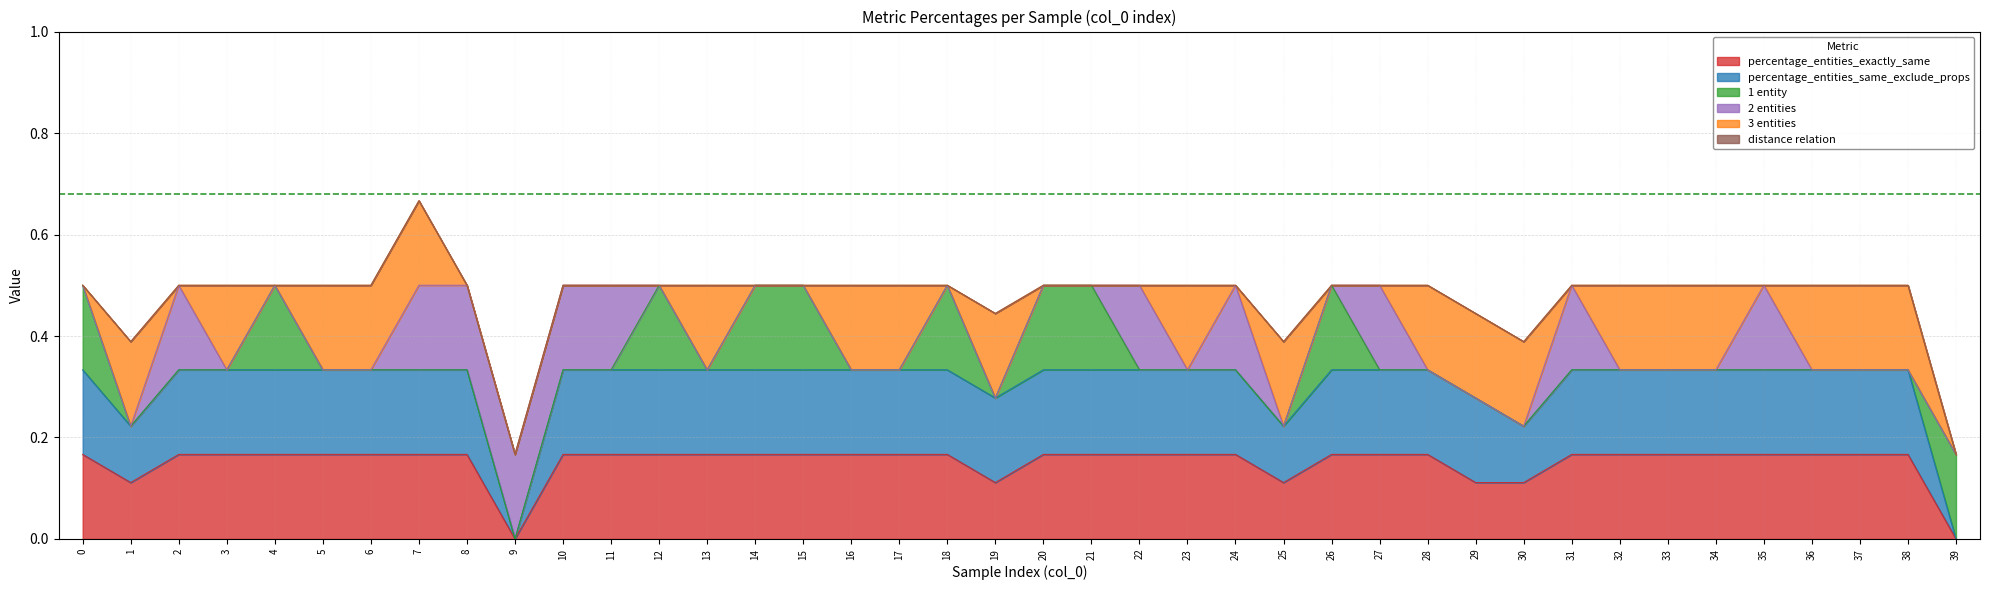

True or false: percentage_entities_exactly_same and 3 entities cross at least once.

True